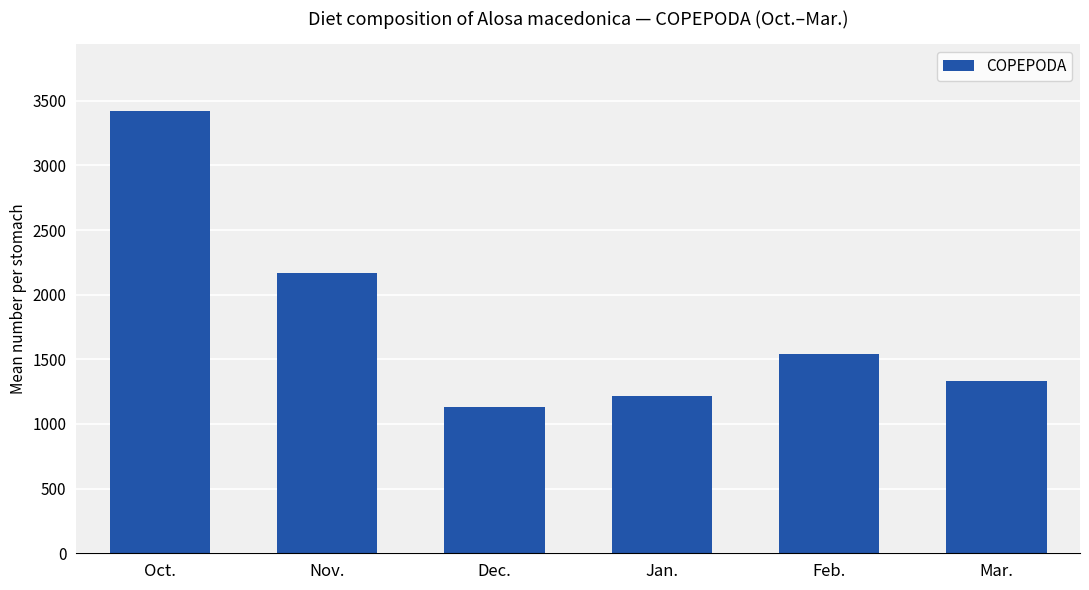

Where is the data nearest to the value 2277?

Nov.